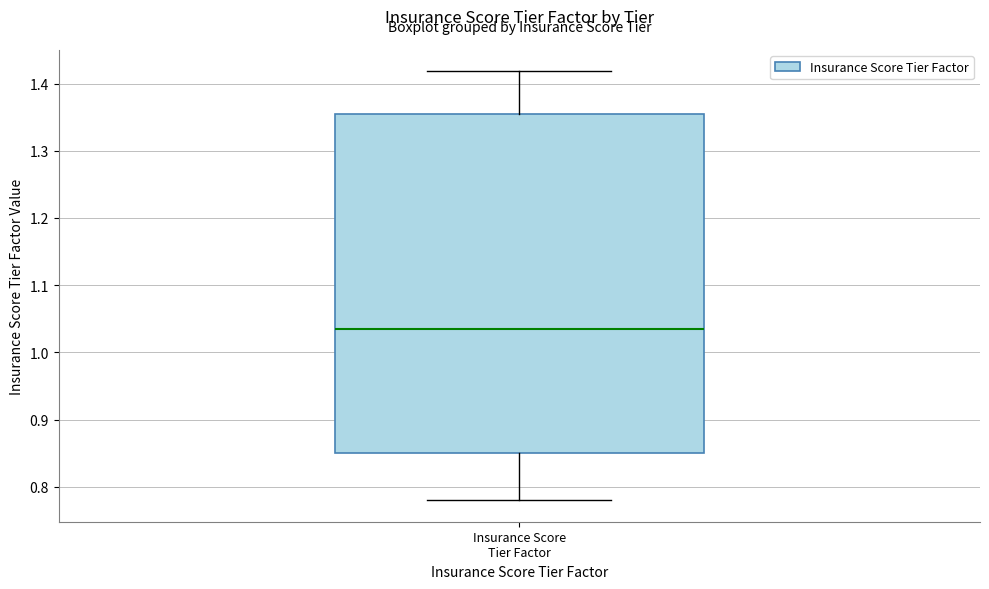

Read this box plot against the y-axis: the position of the median line, the range covered by the box, and the ends of both whiskers. The values are not printed on the chart, so give them approximately, as read against the axis.

median 1.04, box 0.85 to 1.36, whiskers 0.78 to 1.42